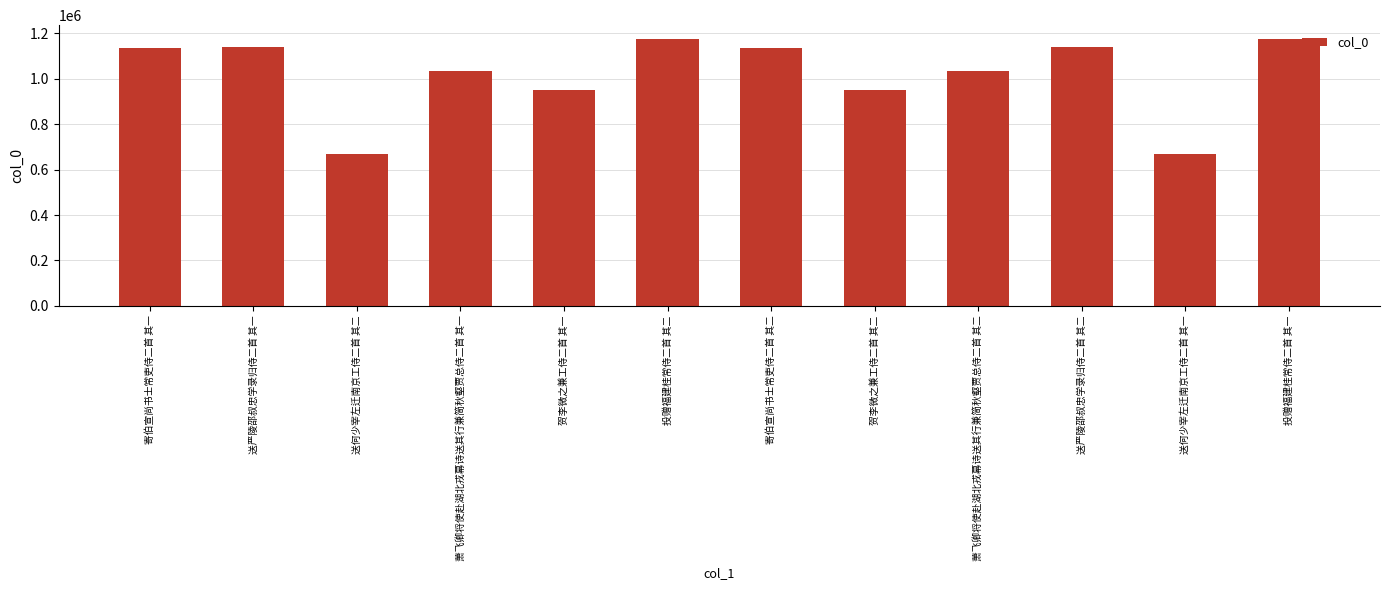

What is the label of the 4th bar from the left?

萧飞卿将使赴湖北戎幕诗送其行兼简秋壑贾总侍二首 其一